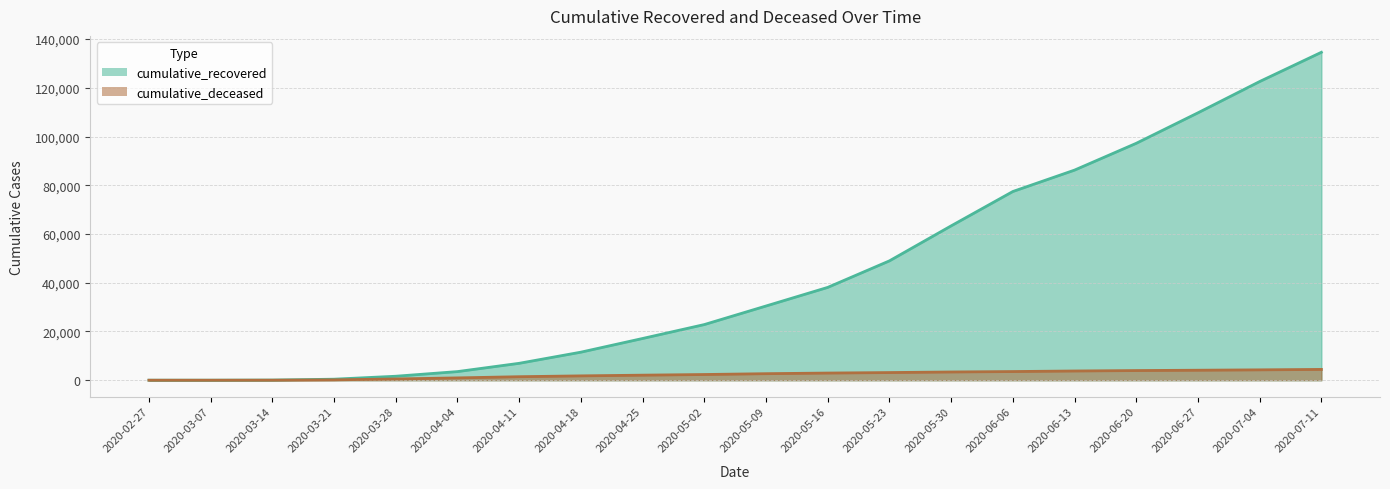

Reading left to right, what are all the values shown in this chart?

cumulative_recovered: 2020-02-27=3	2020-03-07=10	2020-03-14=63	2020-03-21=423	2020-03-28=1635	2020-04-04=3540	2020-04-11=6939	2020-04-18=11512	2020-04-25=17127	2020-05-02=22837	2020-05-09=30455	2020-05-16=38092	2020-05-23=48978	2020-05-30=63338	2020-06-06=77434	2020-06-13=86217	2020-06-20=97217	2020-06-27=109726	2020-07-04=122560	2020-07-11=134560
cumulative_deceased: 2020-02-27=0	2020-03-07=1	2020-03-14=20	2020-03-21=141	2020-03-28=519	2020-04-04=952	2020-04-11=1441	2020-04-18=1783	2020-04-25=2074	2020-05-02=2340	2020-05-09=2680	2020-05-16=2940	2020-05-23=3142	2020-05-30=3380	2020-06-06=3556	2020-06-13=3784	2020-06-20=3964	2020-06-27=4101	2020-07-04=4252	2020-07-11=4432